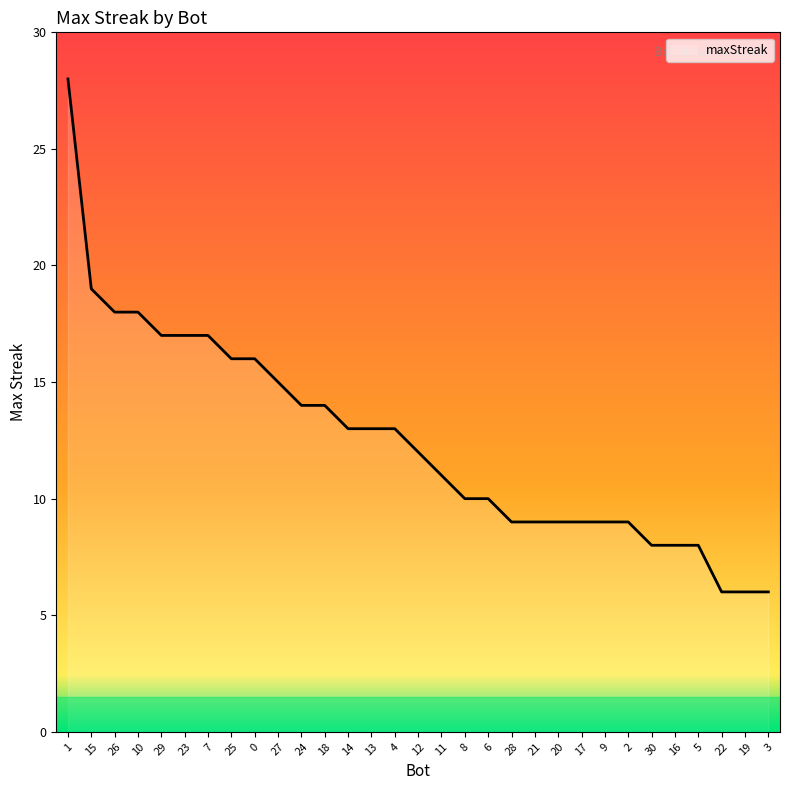

The value at 1 is 44. True or false?

False